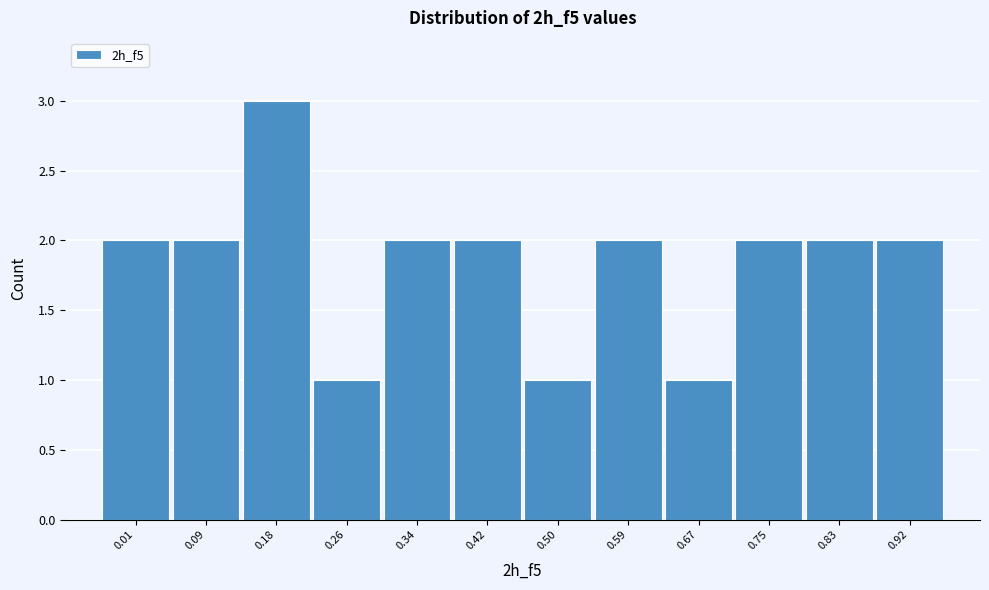

Reading left to right, what are all the values shown in this chart?

0.01=2	0.09=2	0.18=3	0.26=1	0.34=2	0.42=2	0.50=1	0.59=2	0.67=1	0.75=2	0.83=2	0.92=2